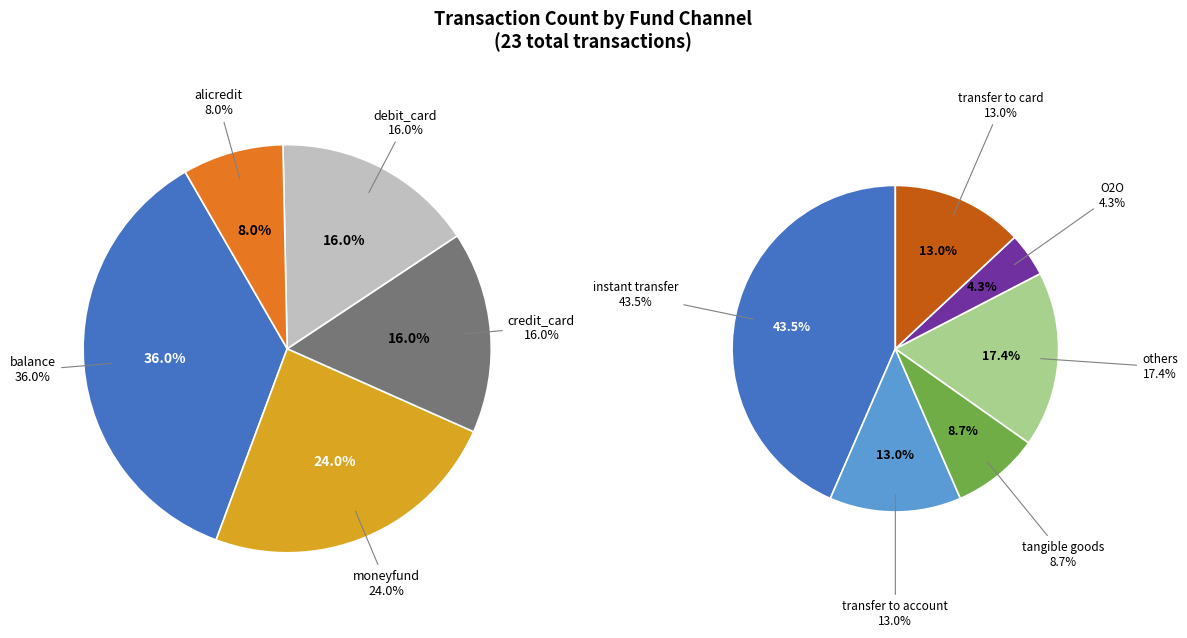

What percentage is the alicredit slice, to the nearest percent?

8%